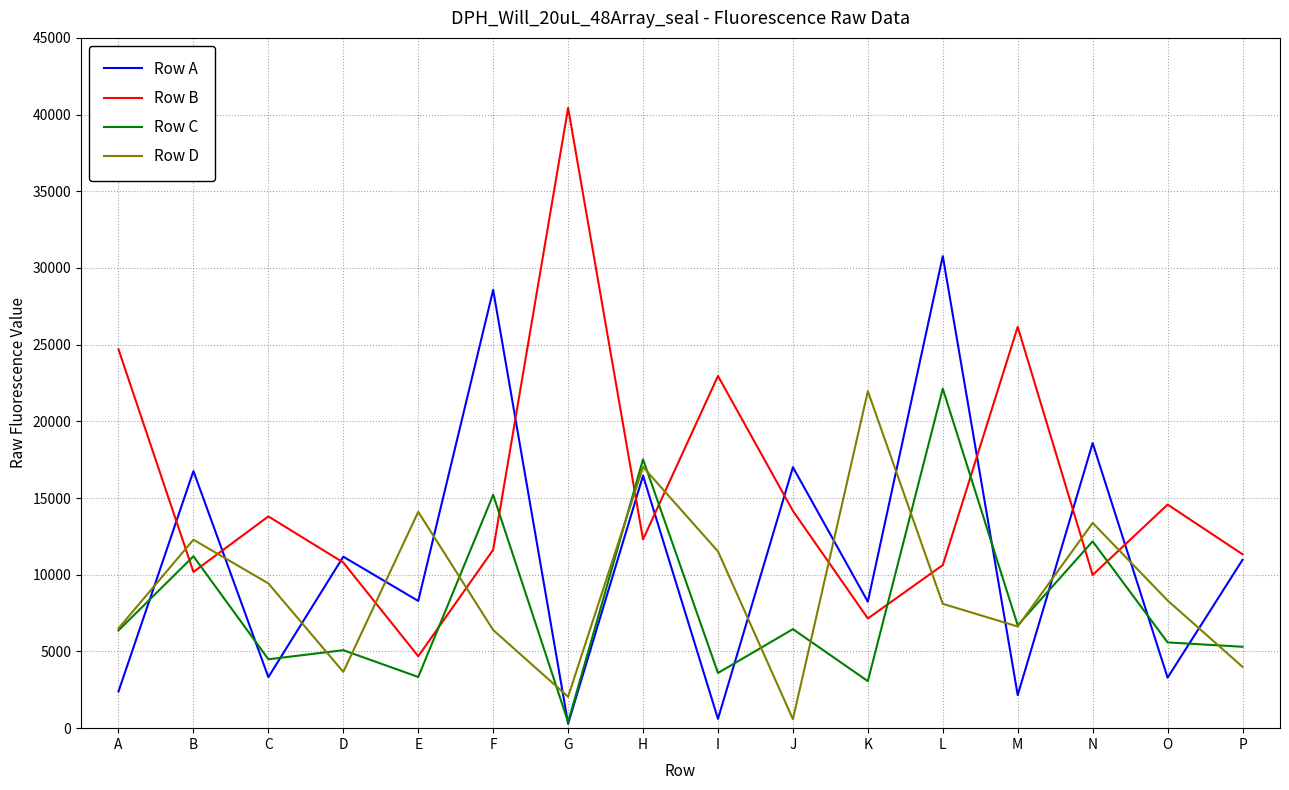

How many times do Row B and Row C cross each other?

10